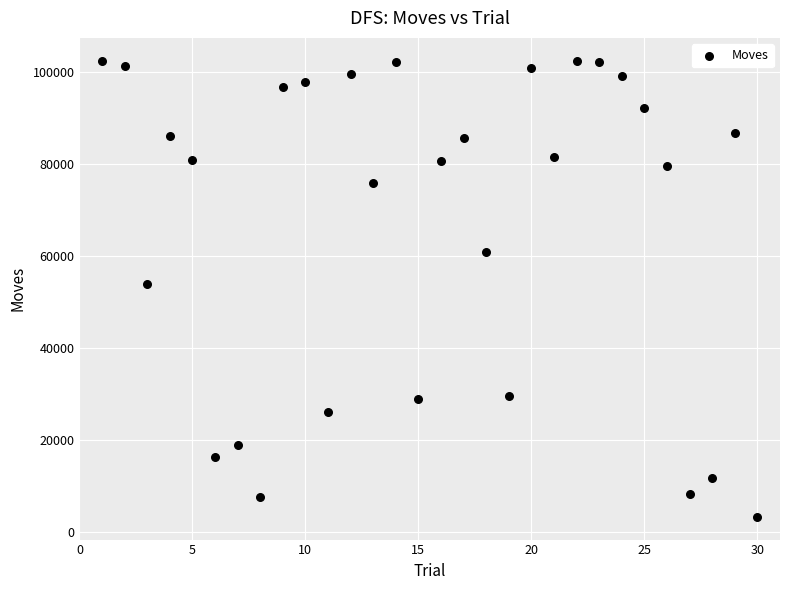

What is the range of Y values (max minus min)?

99043